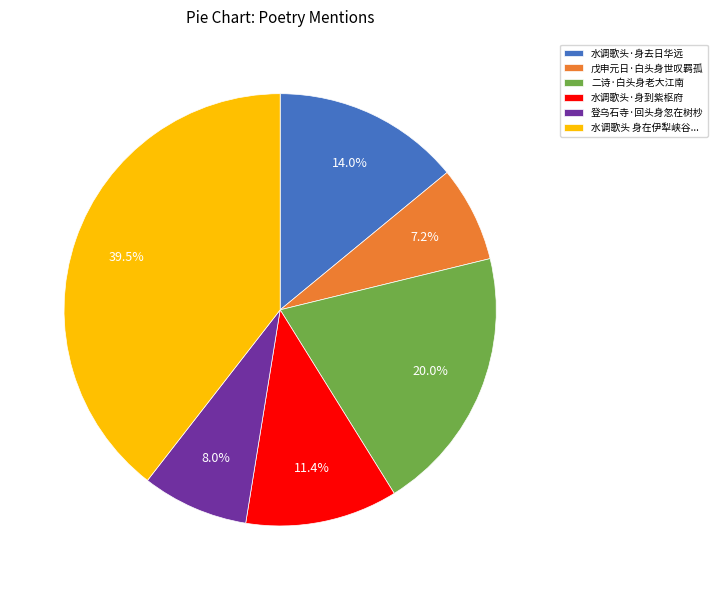

Does any single category account for the majority?

No